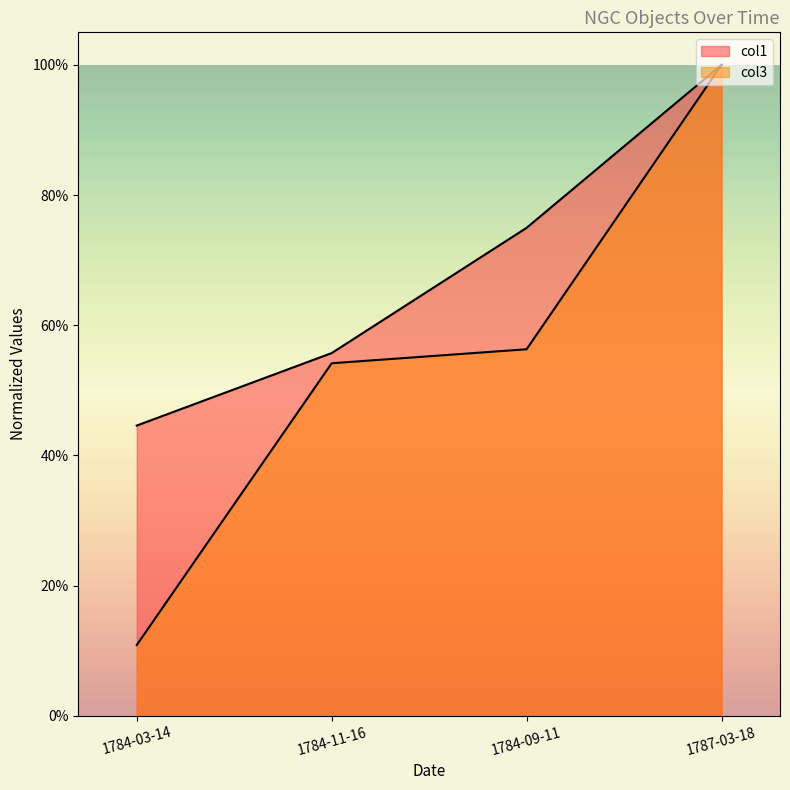

Reading right to left, what are all the values shown in this chart?

col1: 1.0	0.7	0.6	0.4
col3: 1.0	0.6	0.5	0.1